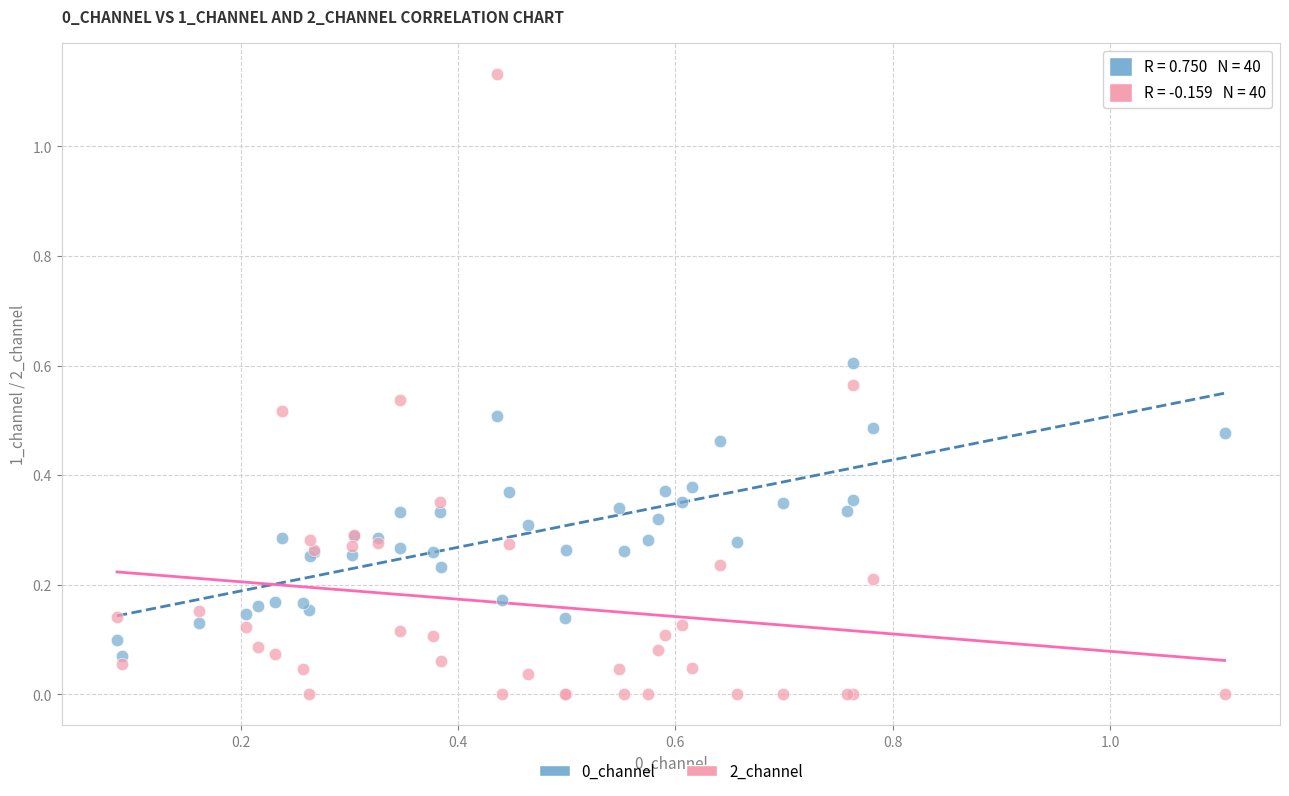

Which series has the largest Y range (max minus min)?

2_channel